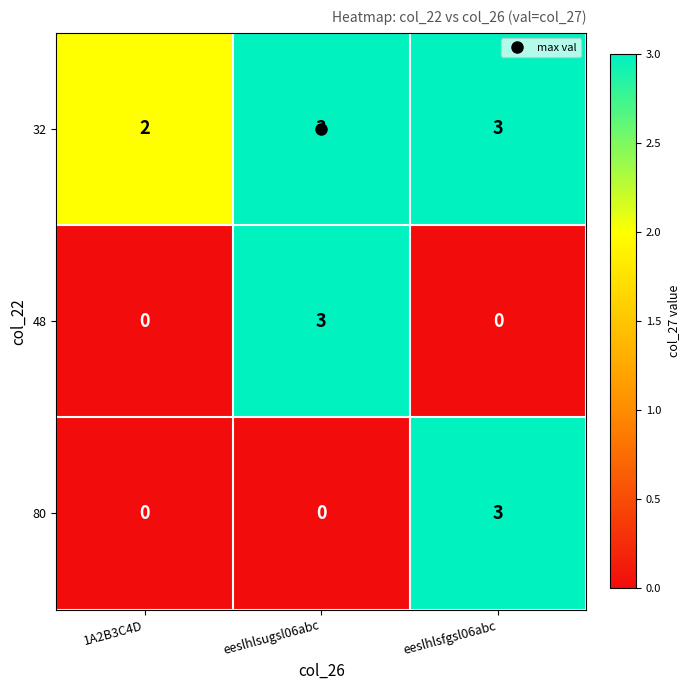

True or false: 48 has a value of 1 at 1A2B3C4D.

False